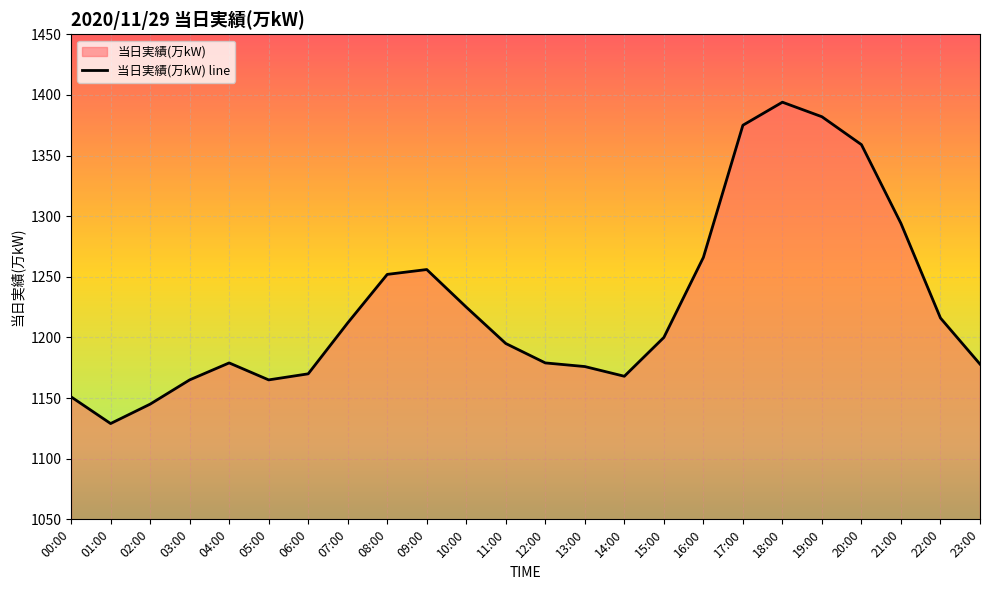

The value at 09:00 is 821. True or false?

False